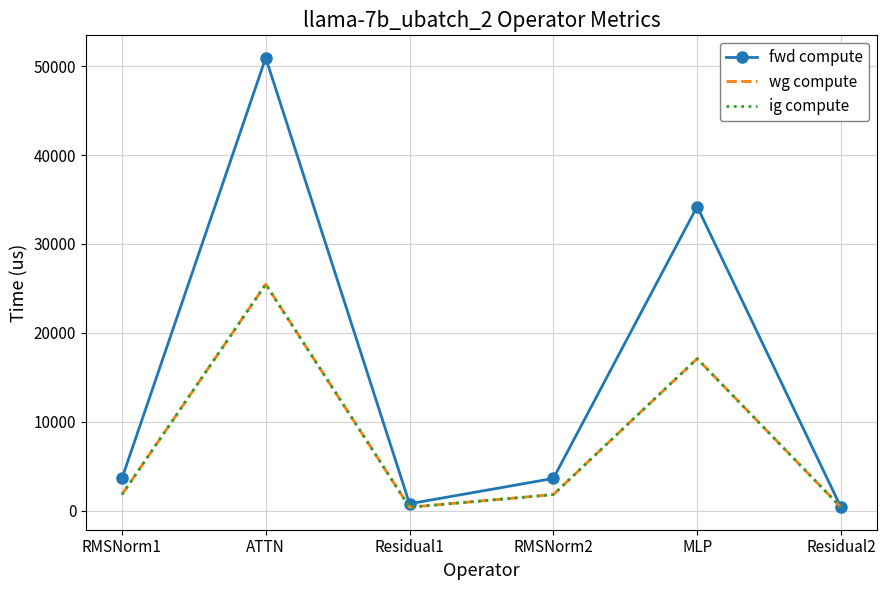

Where is the first local minimum for wg compute?

Residual1